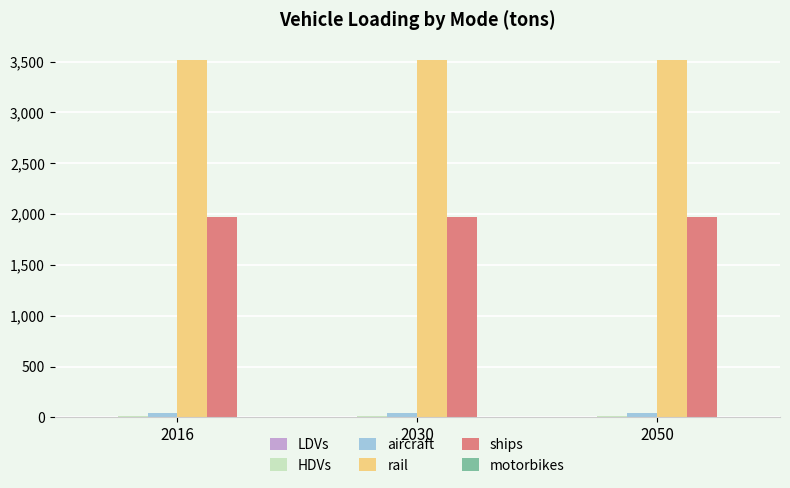

The ships series shows 2597.0 at 2050. True or false?

False